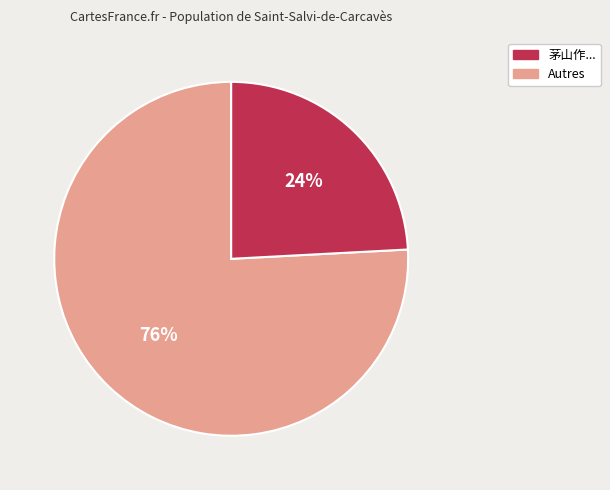

To the nearest percent, what is the difference between the largest and smallest slice percentages?

52%